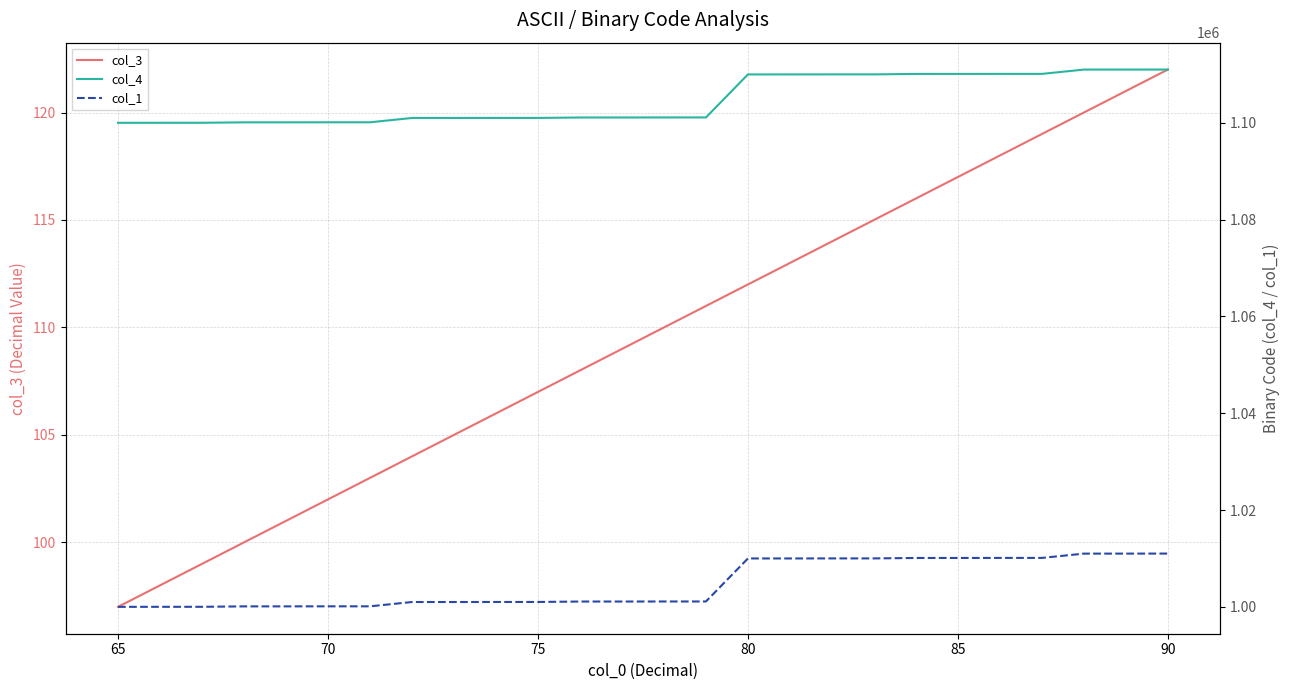

At how many categories does at least one series exceed 57953?

26